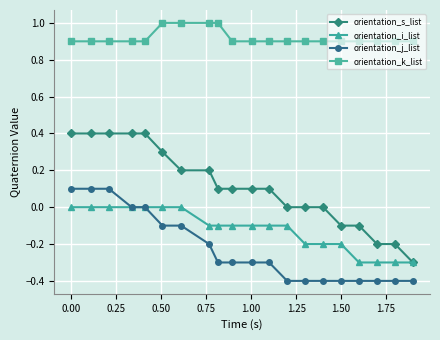

True or false: orientation_k_list and orientation_s_list intersect in this chart.

False